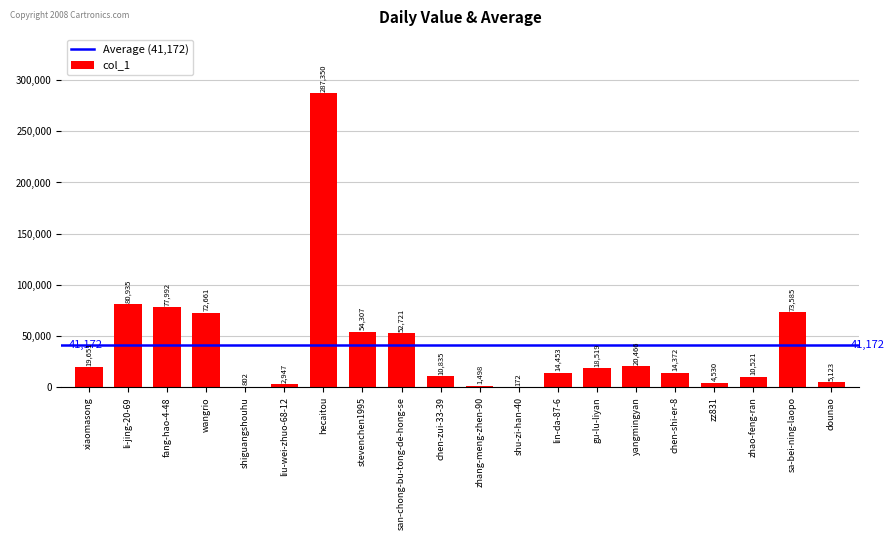

True or false: the data shows 72661 at wangrio.

True